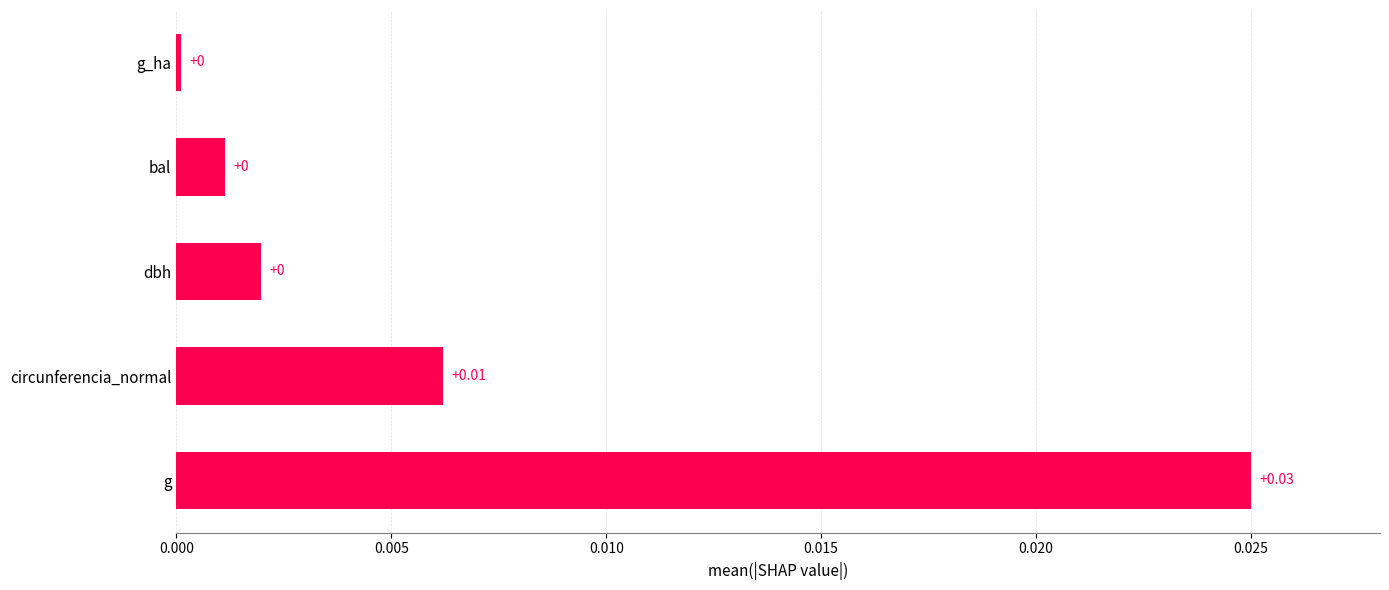

Does the chart contain any negative values?

No